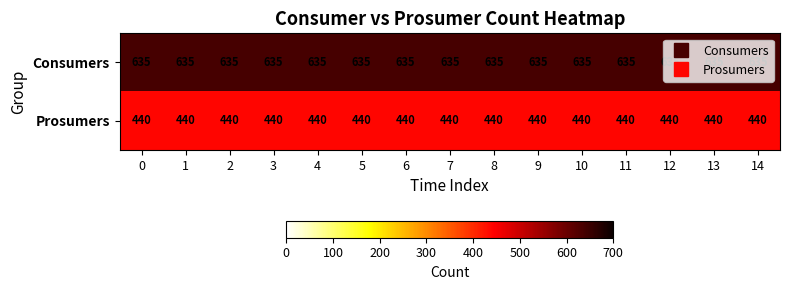

What is the sum of all Consumers values?

9525